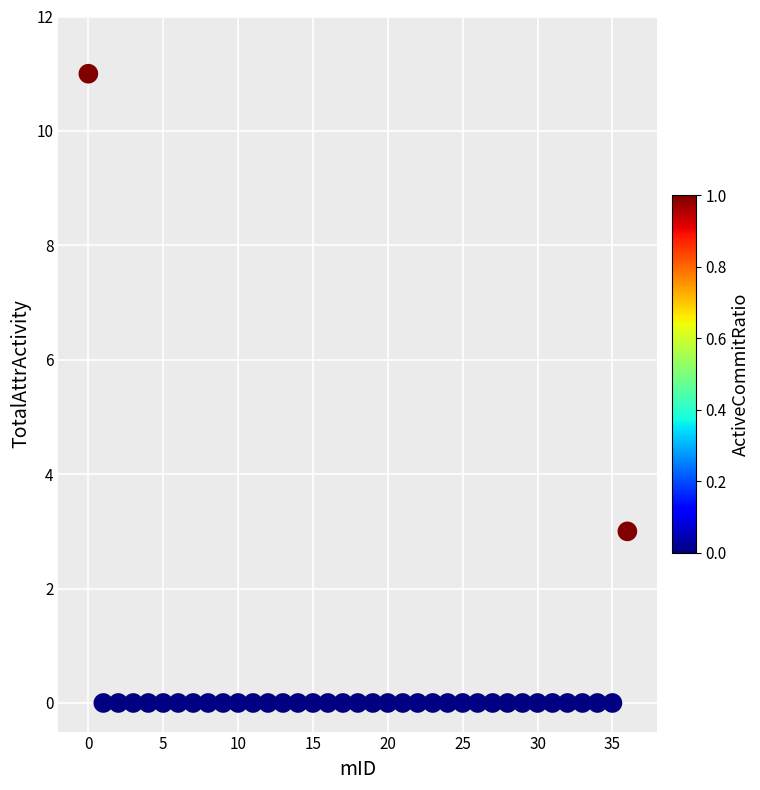

What Y value in the scatter plot is closest to 5?

3